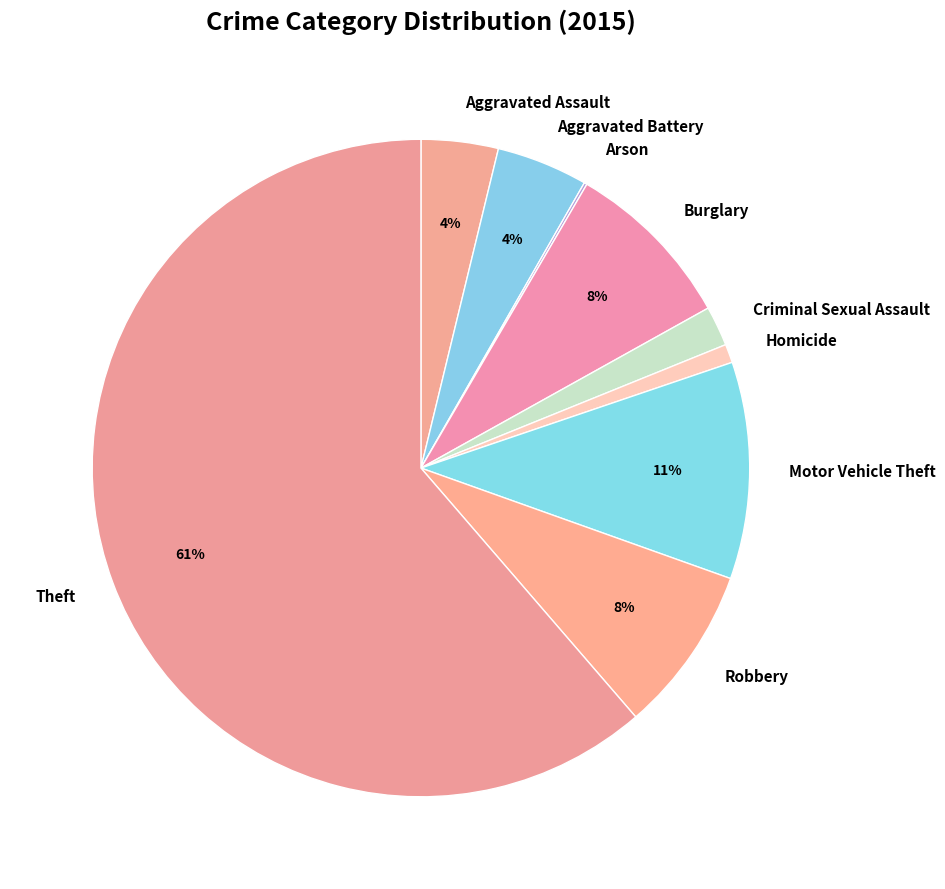

Is there any slice that represents more than half of the pie?

Yes